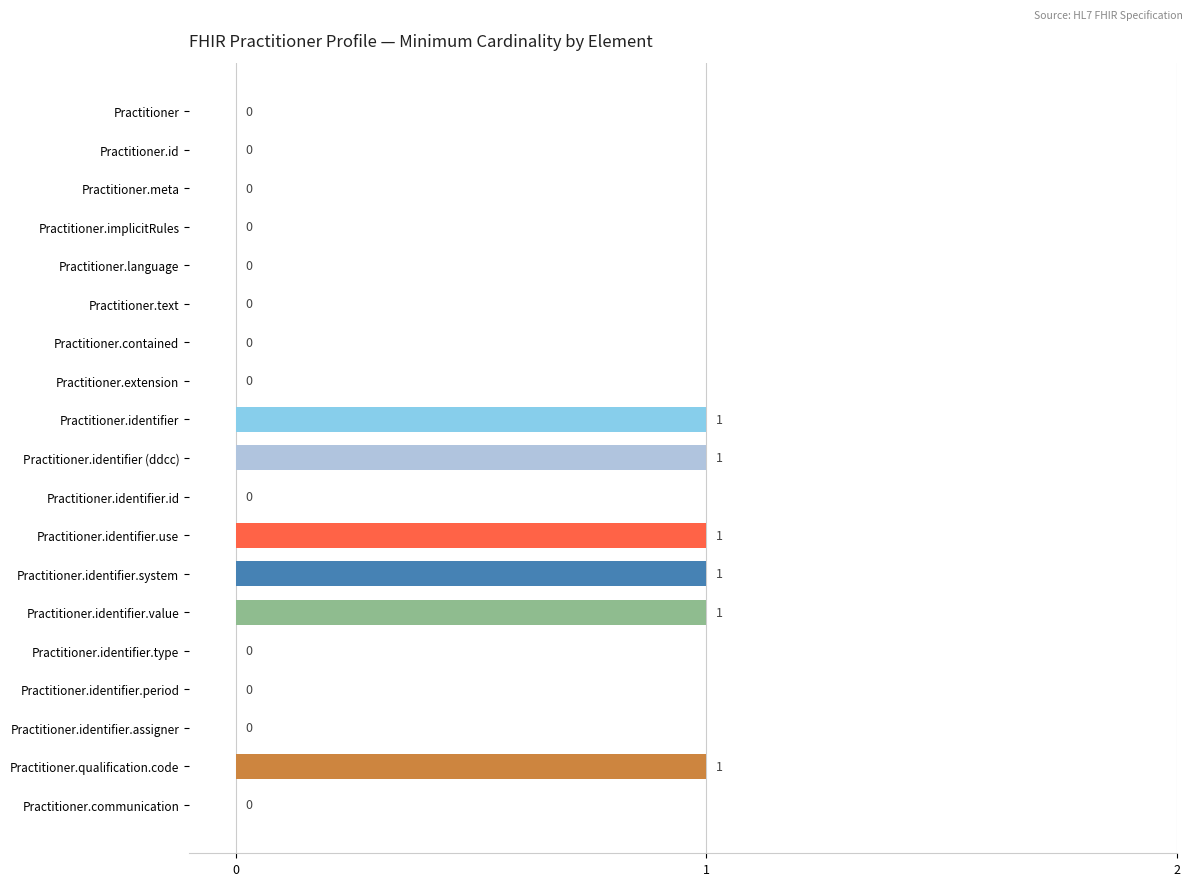

What is the sum of all values?

6